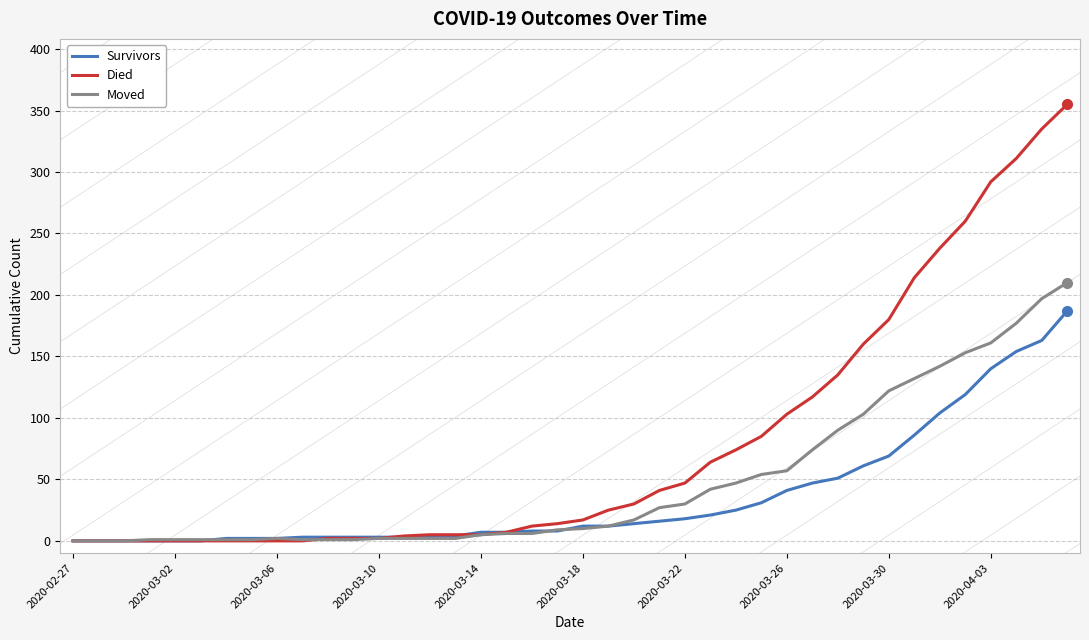

Which series has the largest range (max minus min)?

Died